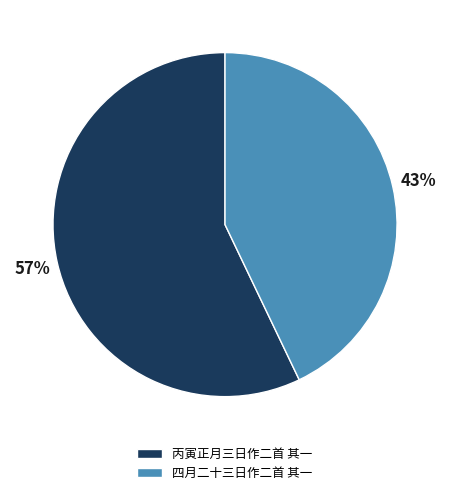

Which slice is the smallest?

四月二十三日作二首 其一